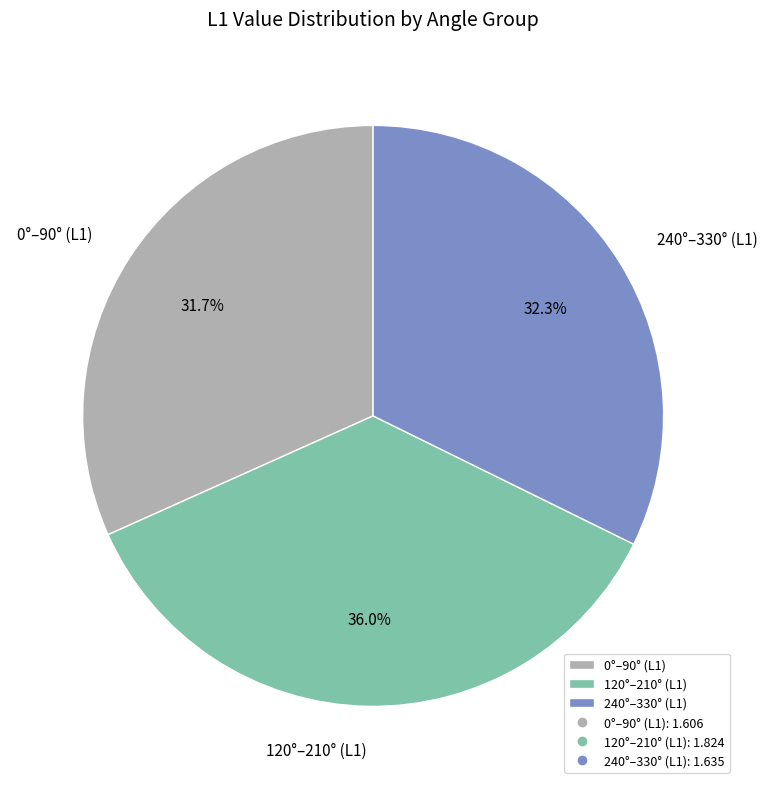

Combined, what portion of the pie is 0°–90° (L1) and 120°–210° (L1)?

67.7%